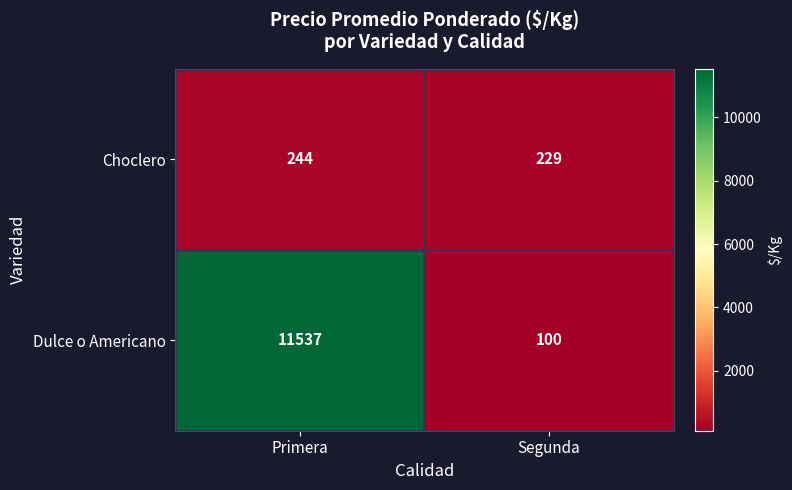

What is the approximate value of Choclero at Primera, to the nearest 10?

240